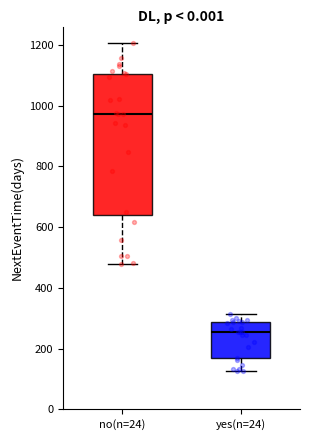

Where does the lower whisker of the box for no(n=24) end on the y-axis? The values are not printed on the chart, so give them approximately, as read against the axis.

480